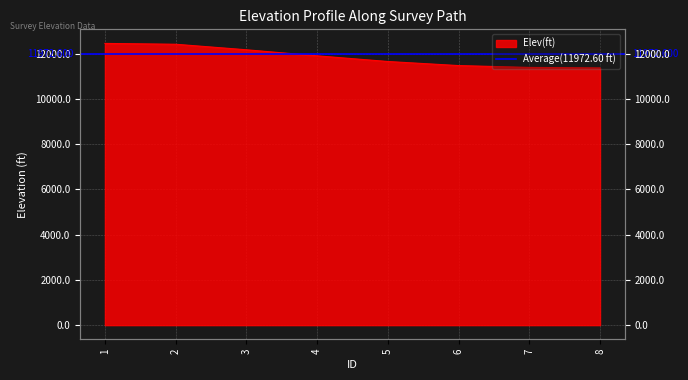

Between 1 and 7, which is larger?

1